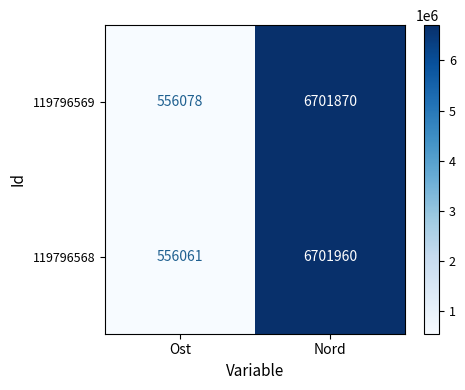

List the series in order of their peak value, lowest first.

119796569, 119796568